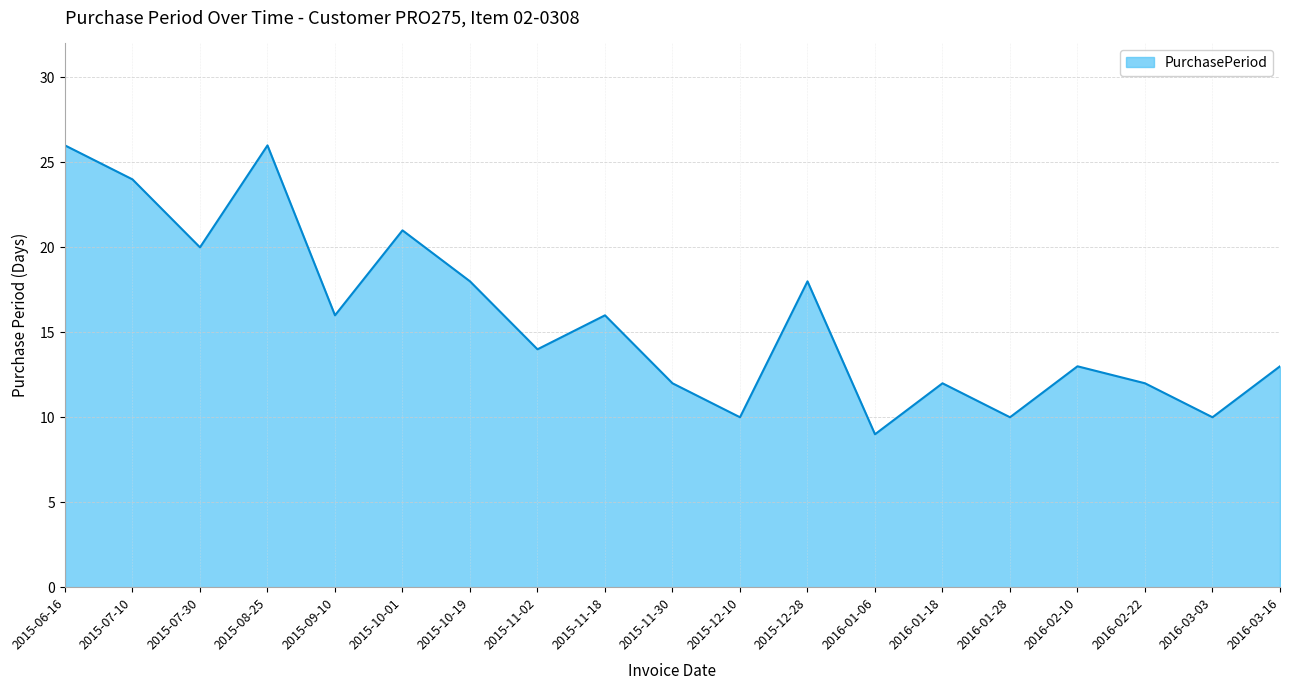

How many lines are shown in the chart?

1